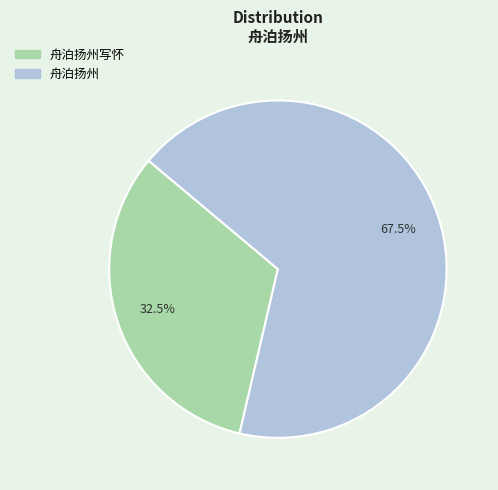

Is there a majority slice in this chart?

Yes